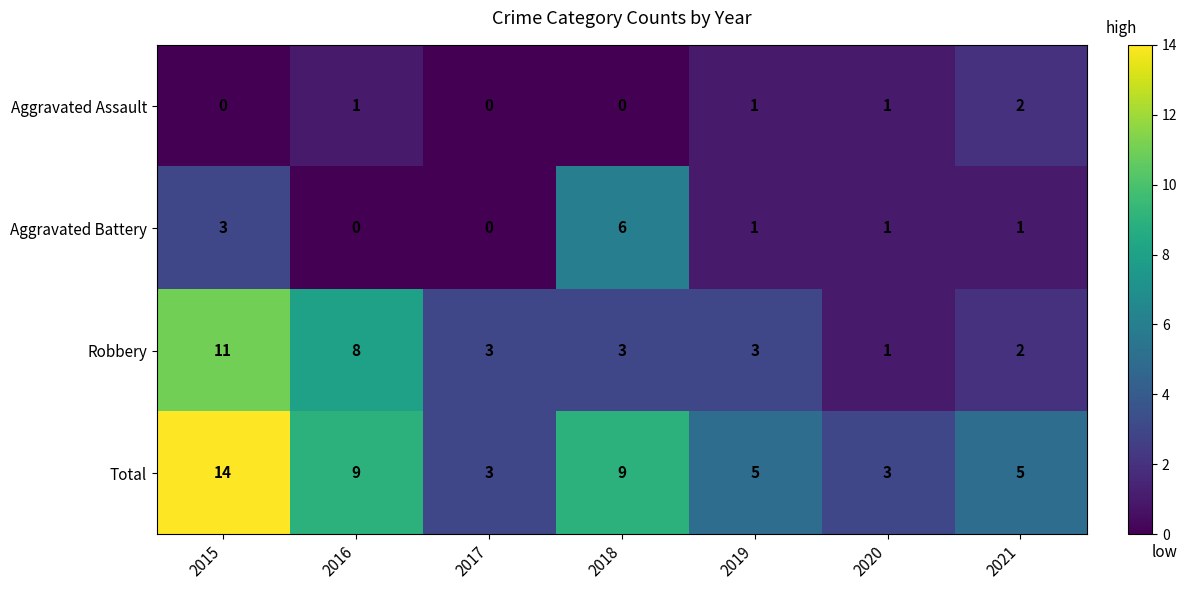

Rank the series by their maximum value, from highest to lowest.

Total, Robbery, Aggravated Battery, Aggravated Assault